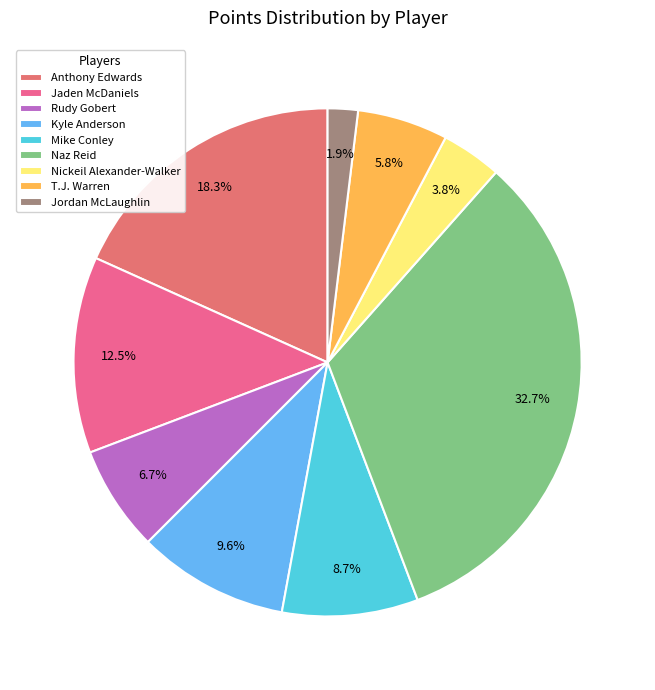

What is the change in value from Jaden McDaniels to T.J. Warren?

-7